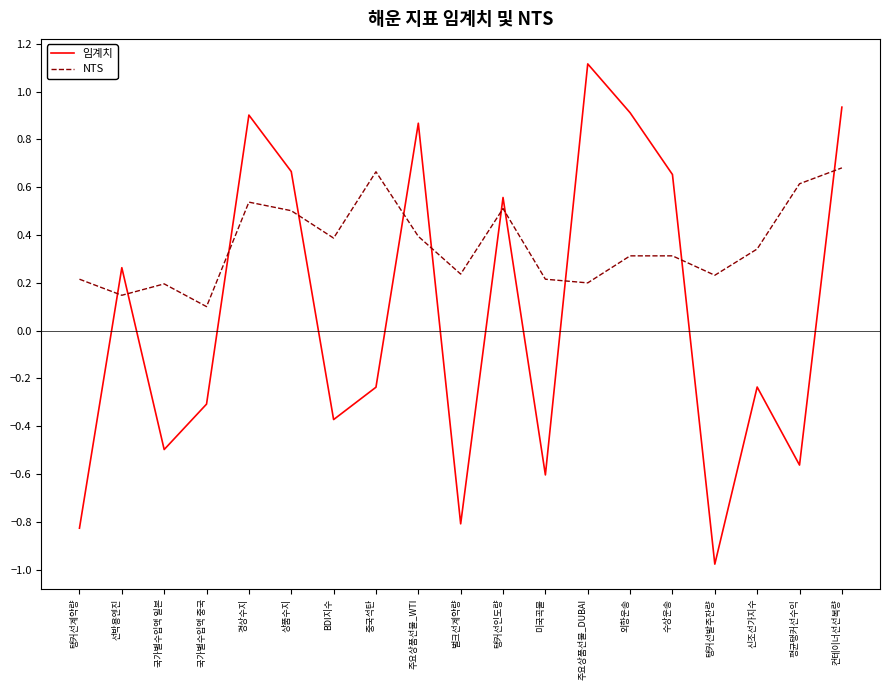

Which series has the largest total across all categories?

NTS